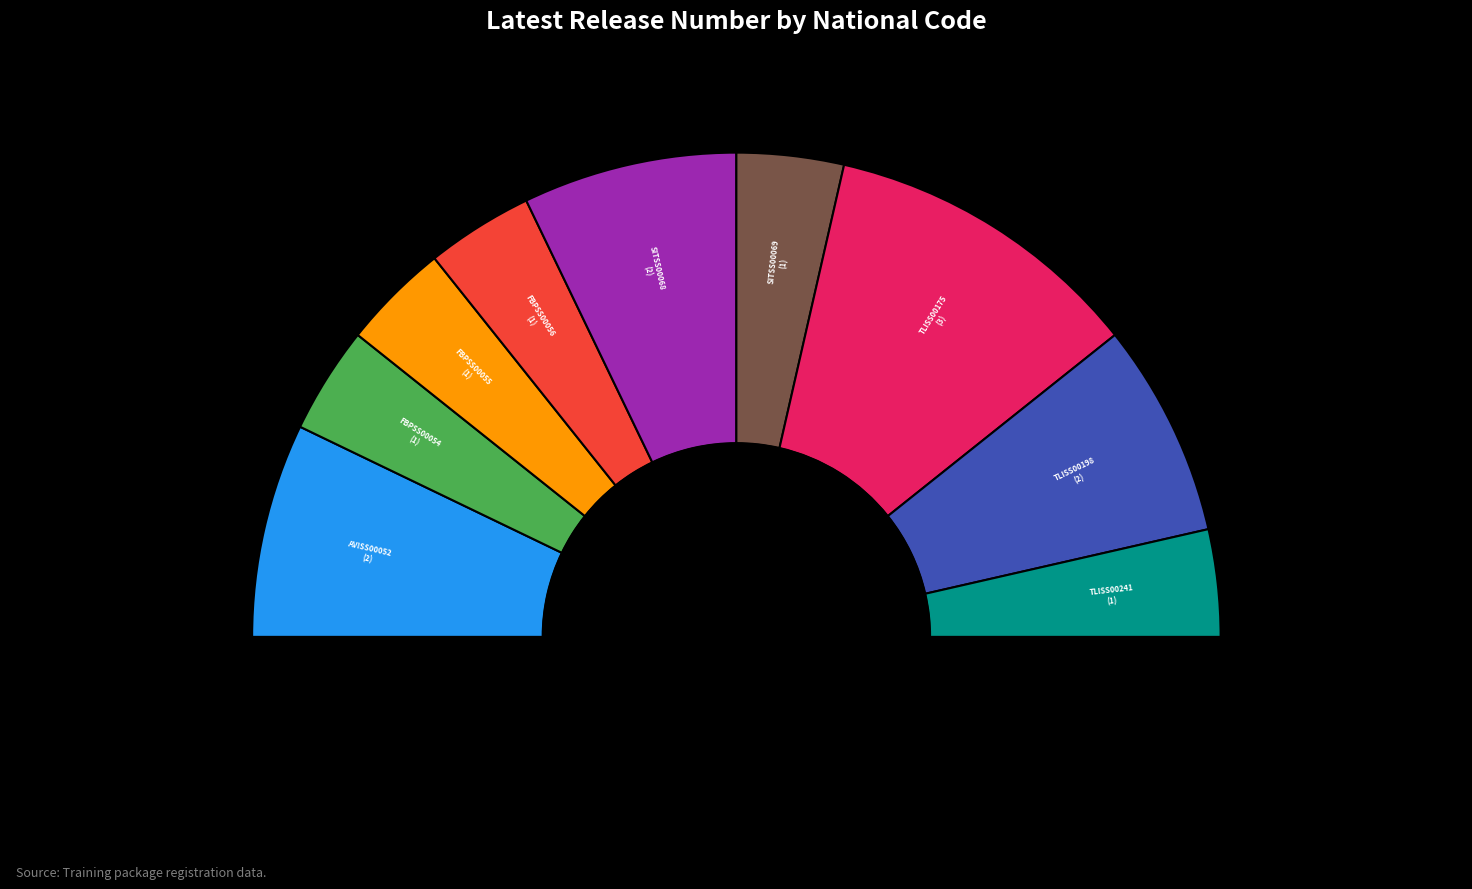

Is there any slice that represents more than half of the pie?

No